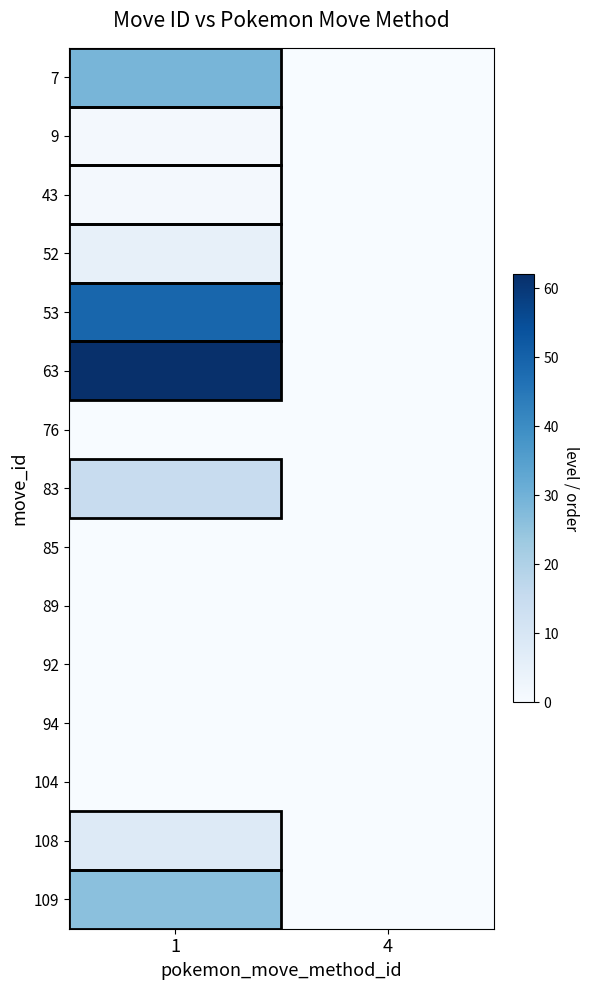

Which series has the largest total across all categories?

63